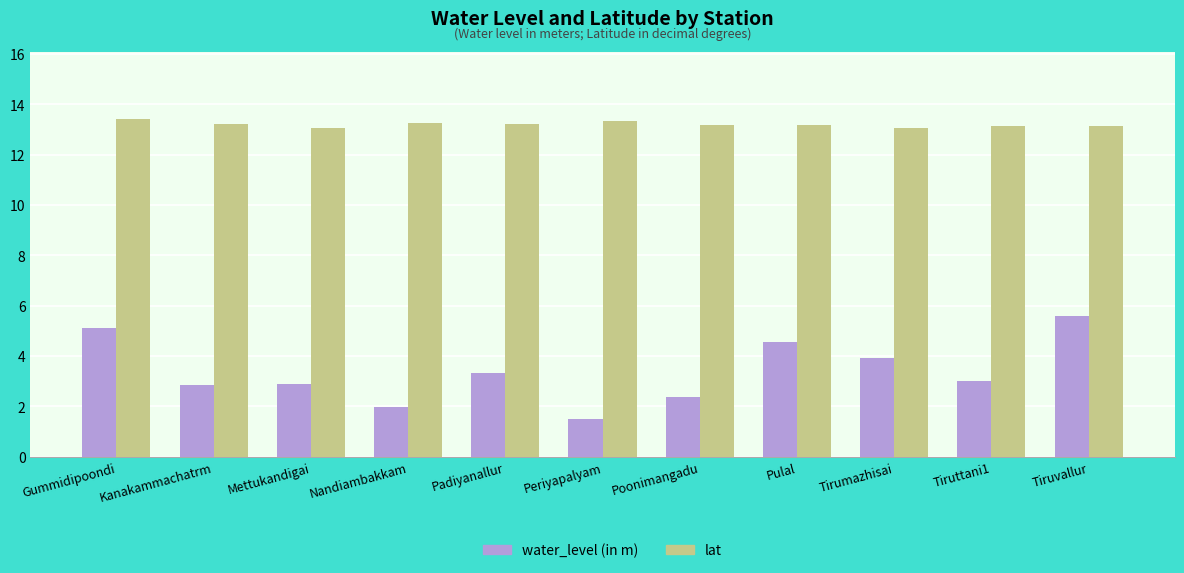

What is the total value across all series at Tirumazhisai?

17.0